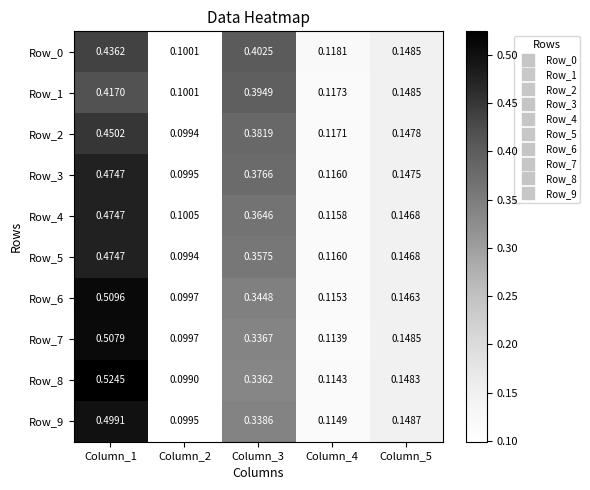

Is the value of Row_0 at Column_1 greater than the value of Row_7 at Column_5?

Yes